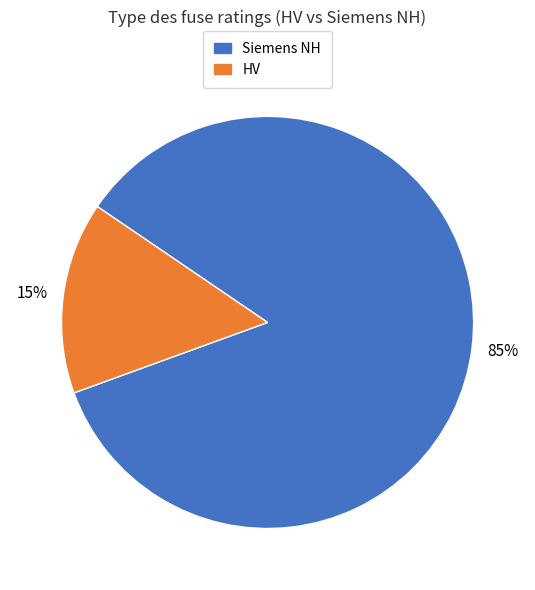

Does any single category account for the majority?

Yes